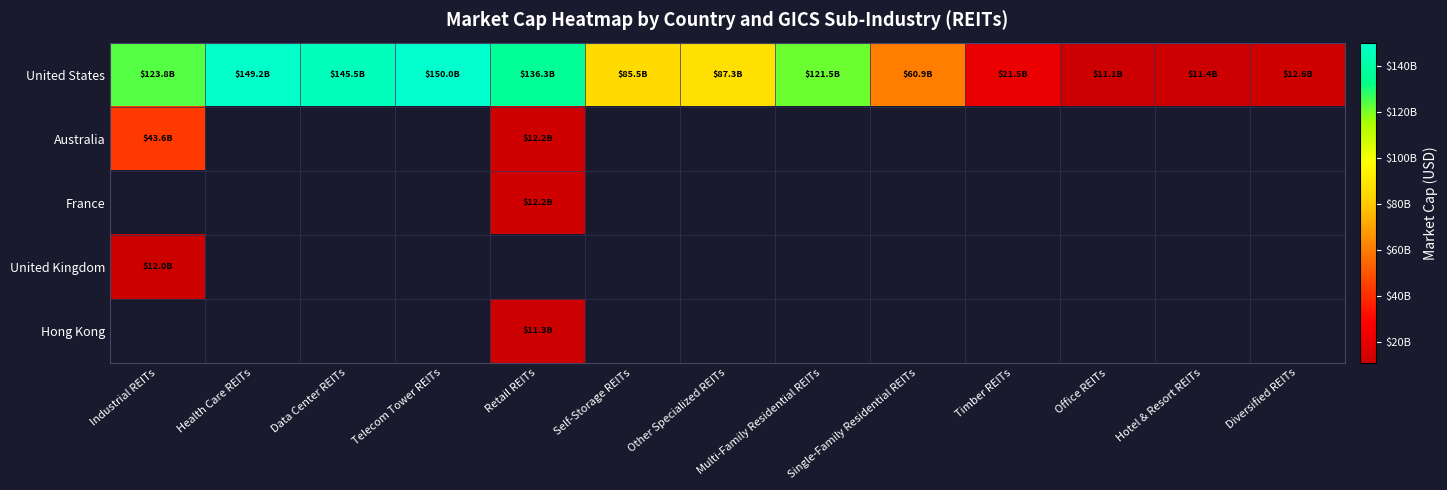

At which category is the sum across all series the highest?

Industrial REITs